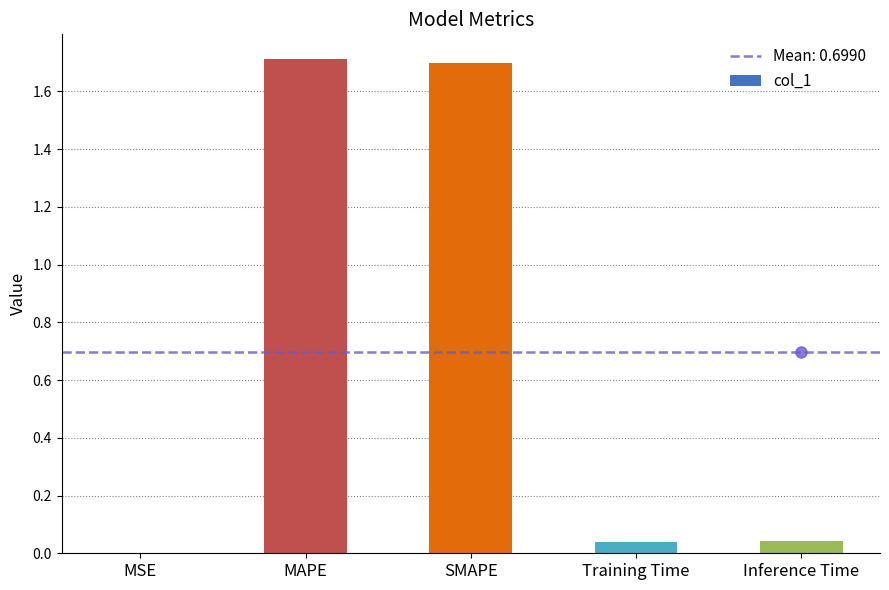

Which has a higher value, MSE or Training Time?

Training Time